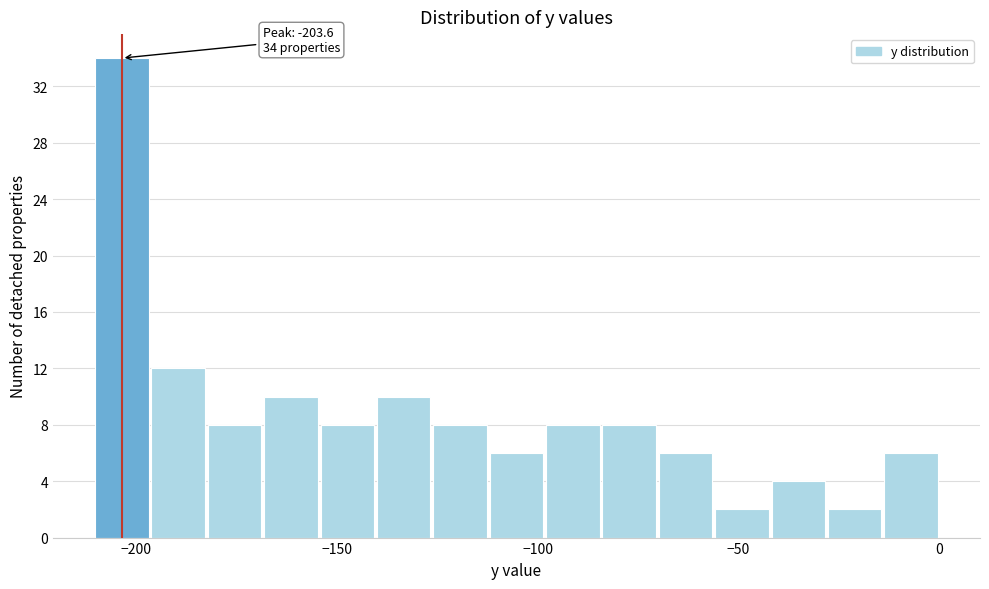

Around what value on the x-axis is the tallest bar? Give the approximate position of its centre, as read against the axis.

-205